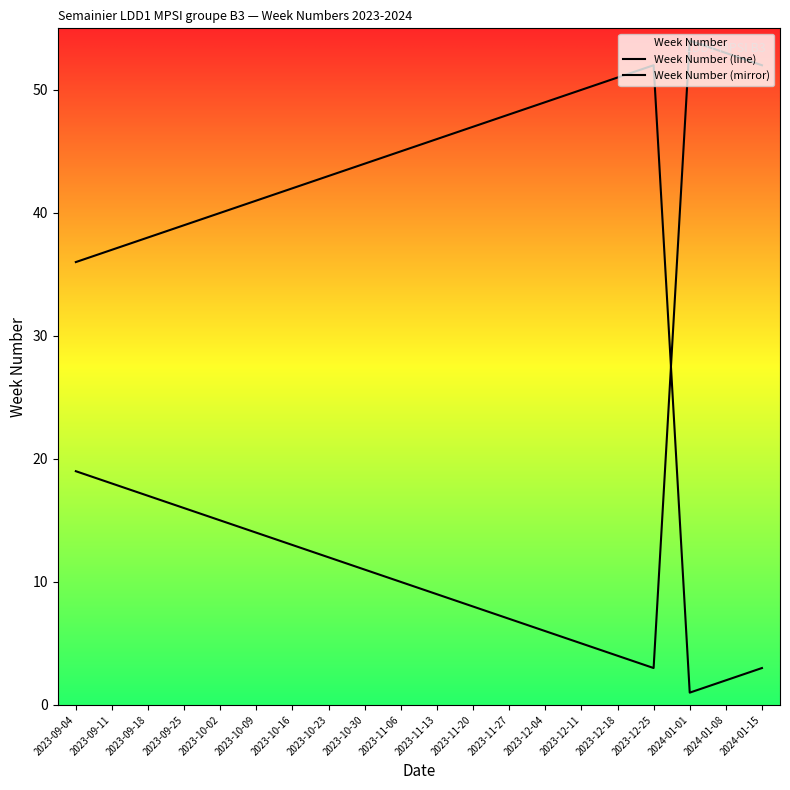

Which series ends up on top after the final intersection of Week Number (line) and Week Number (mirror)?

Week Number (mirror)